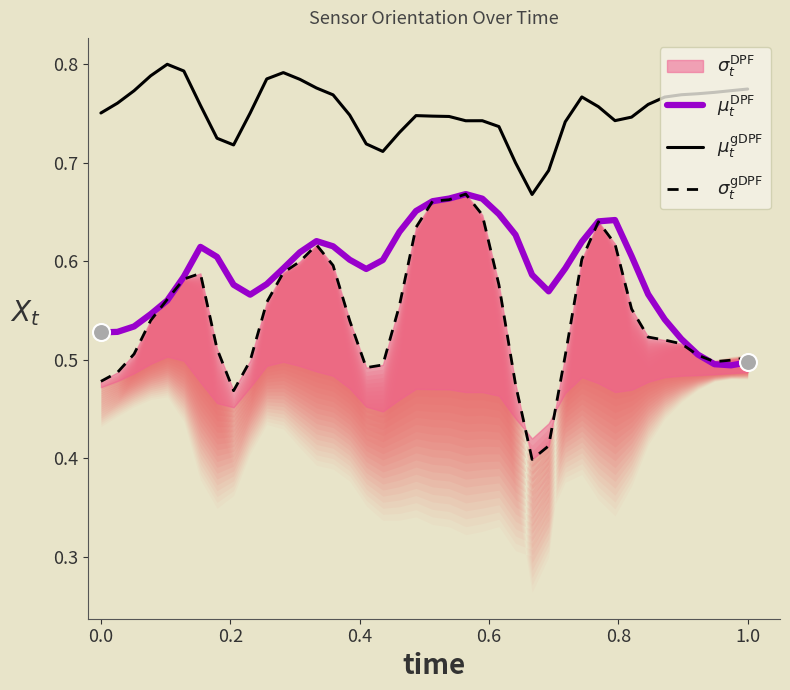

Which series has the widest spread of Y values?

$\sigma_t^{\mathrm{gDPF}}$